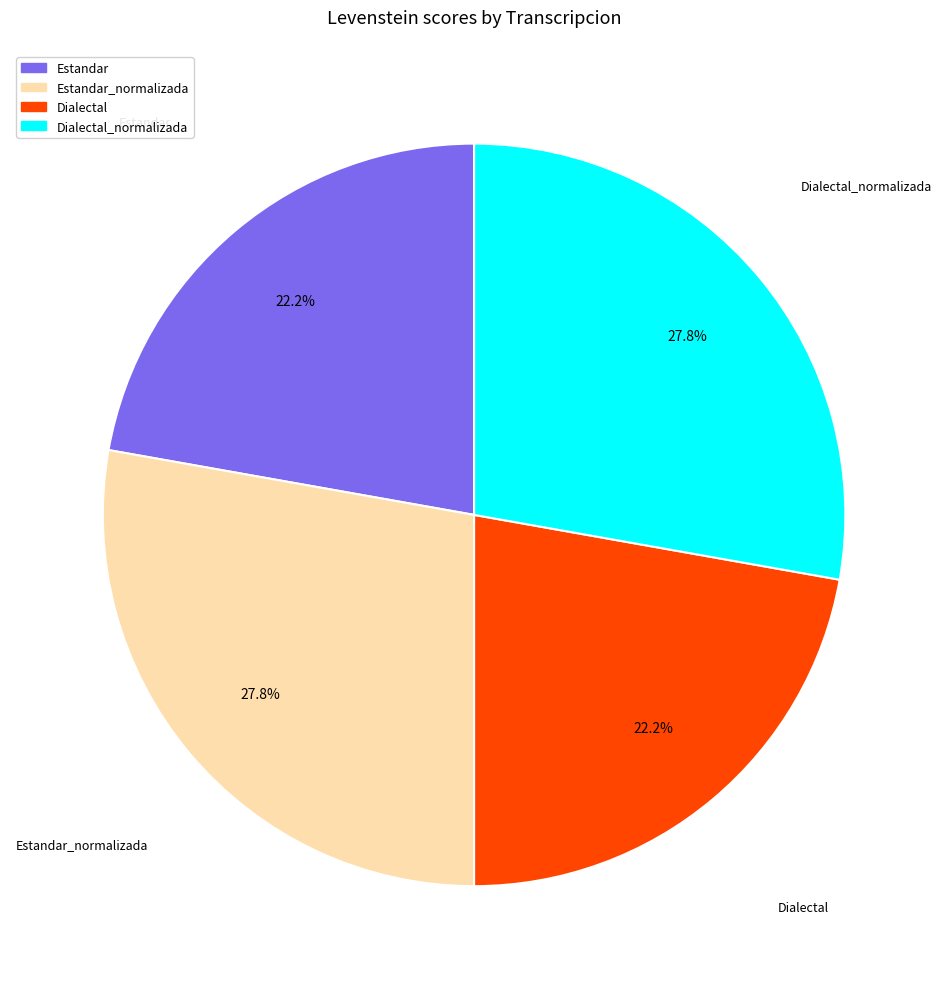

What percentage is the Estandar_normalizada slice, to the nearest percent?

28%